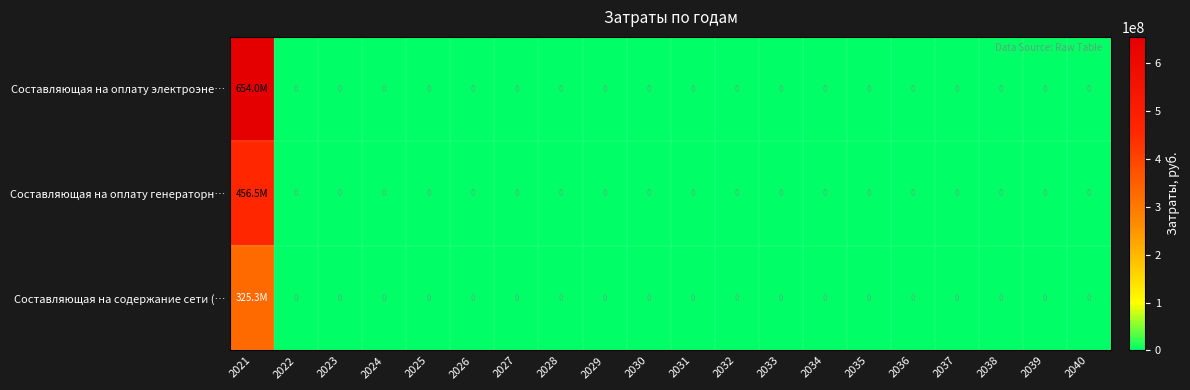

Which series has the widest spread of values?

Составляющая на оплату электроэне…